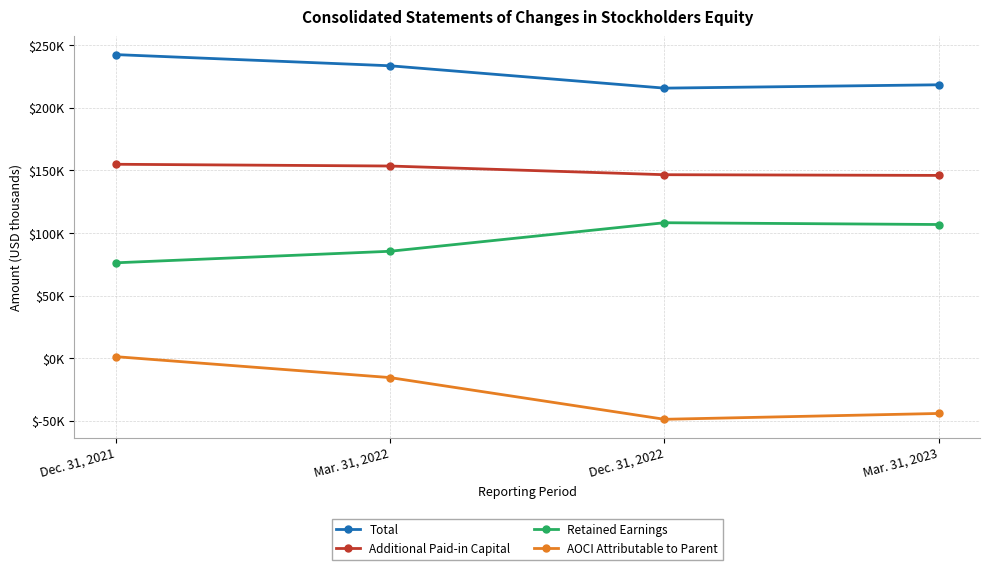

List the labels in order of AOCI Attributable to Parent value, largest first.

Dec. 31, 2021, Mar. 31, 2022, Mar. 31, 2023, Dec. 31, 2022